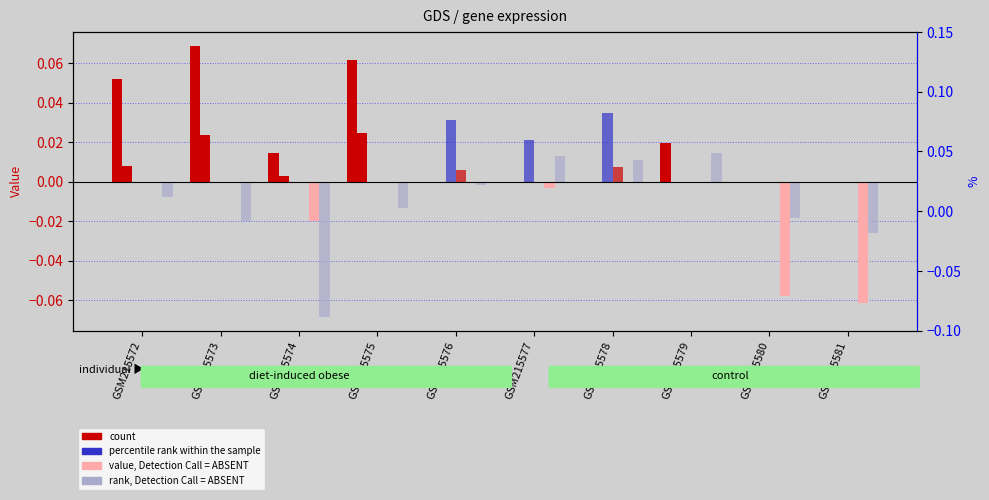

How many negative values does the value, Detection Call = ABSENT series have?

4